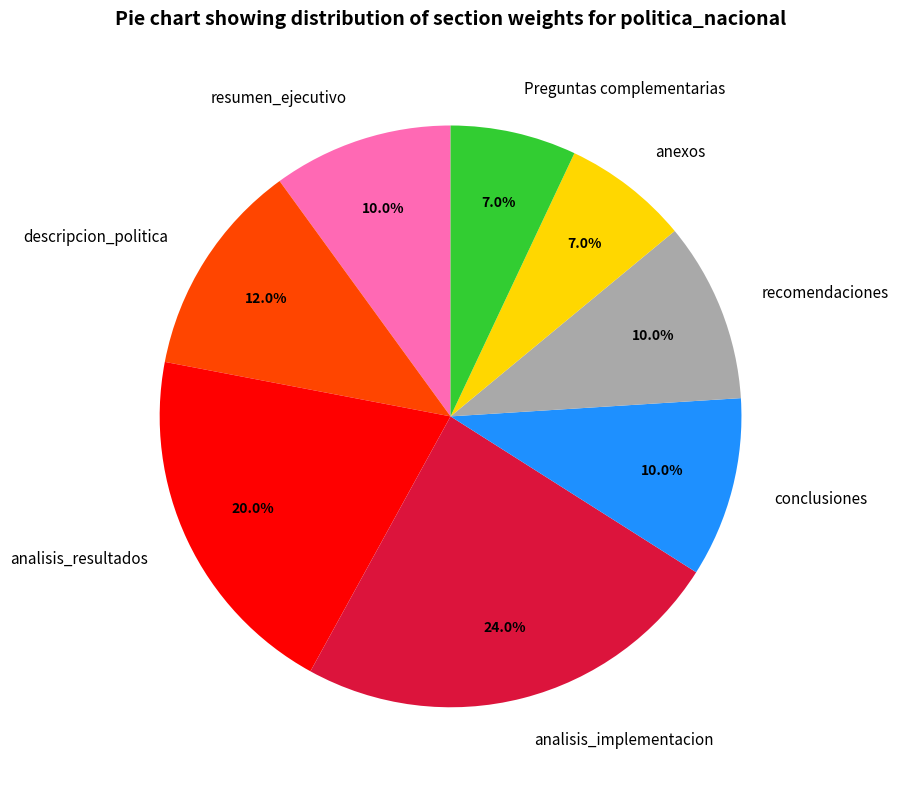

To the nearest percent, what is the combined percentage of conclusiones and recomendaciones?

20%